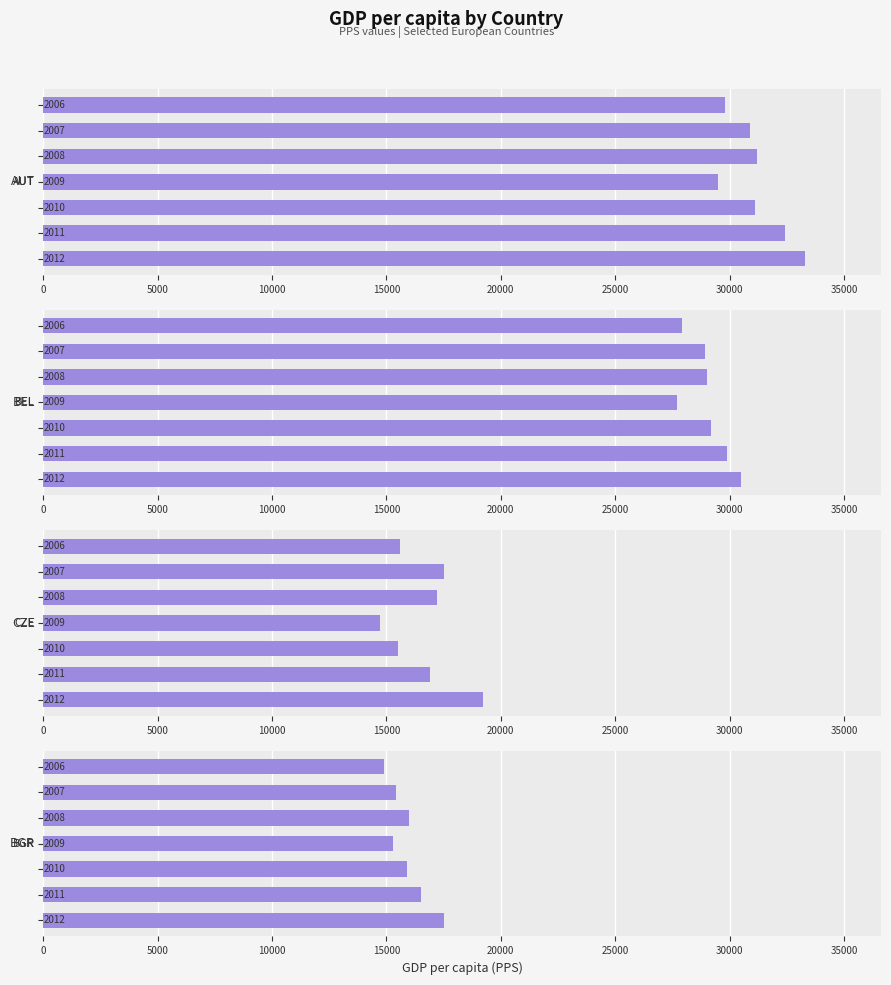

True or false: BGR has a value of 15400 at 25000.

True